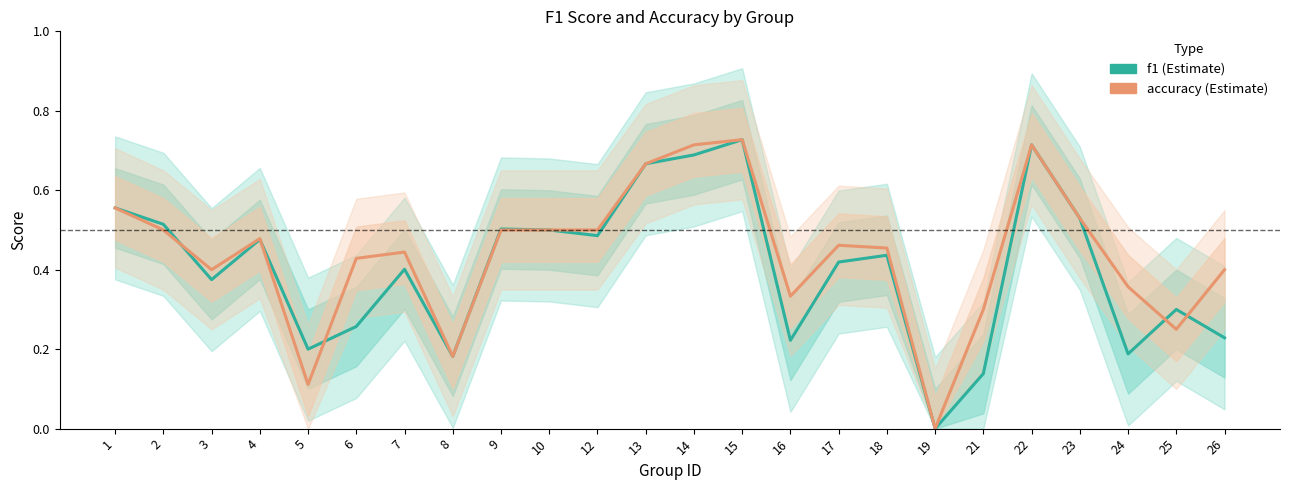

Which label corresponds to the smallest value in the chart?

19